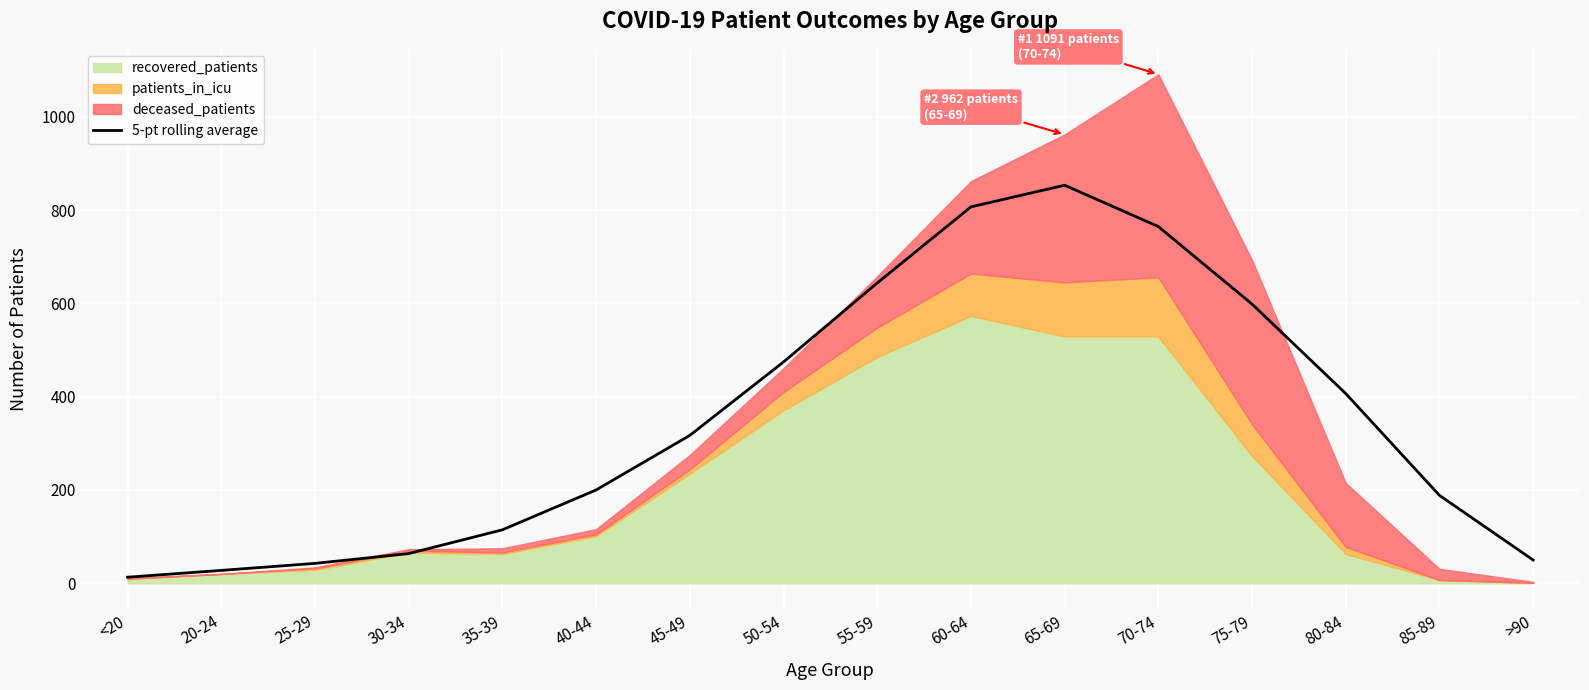

What is the difference between the second highest and minimum values?

793.8